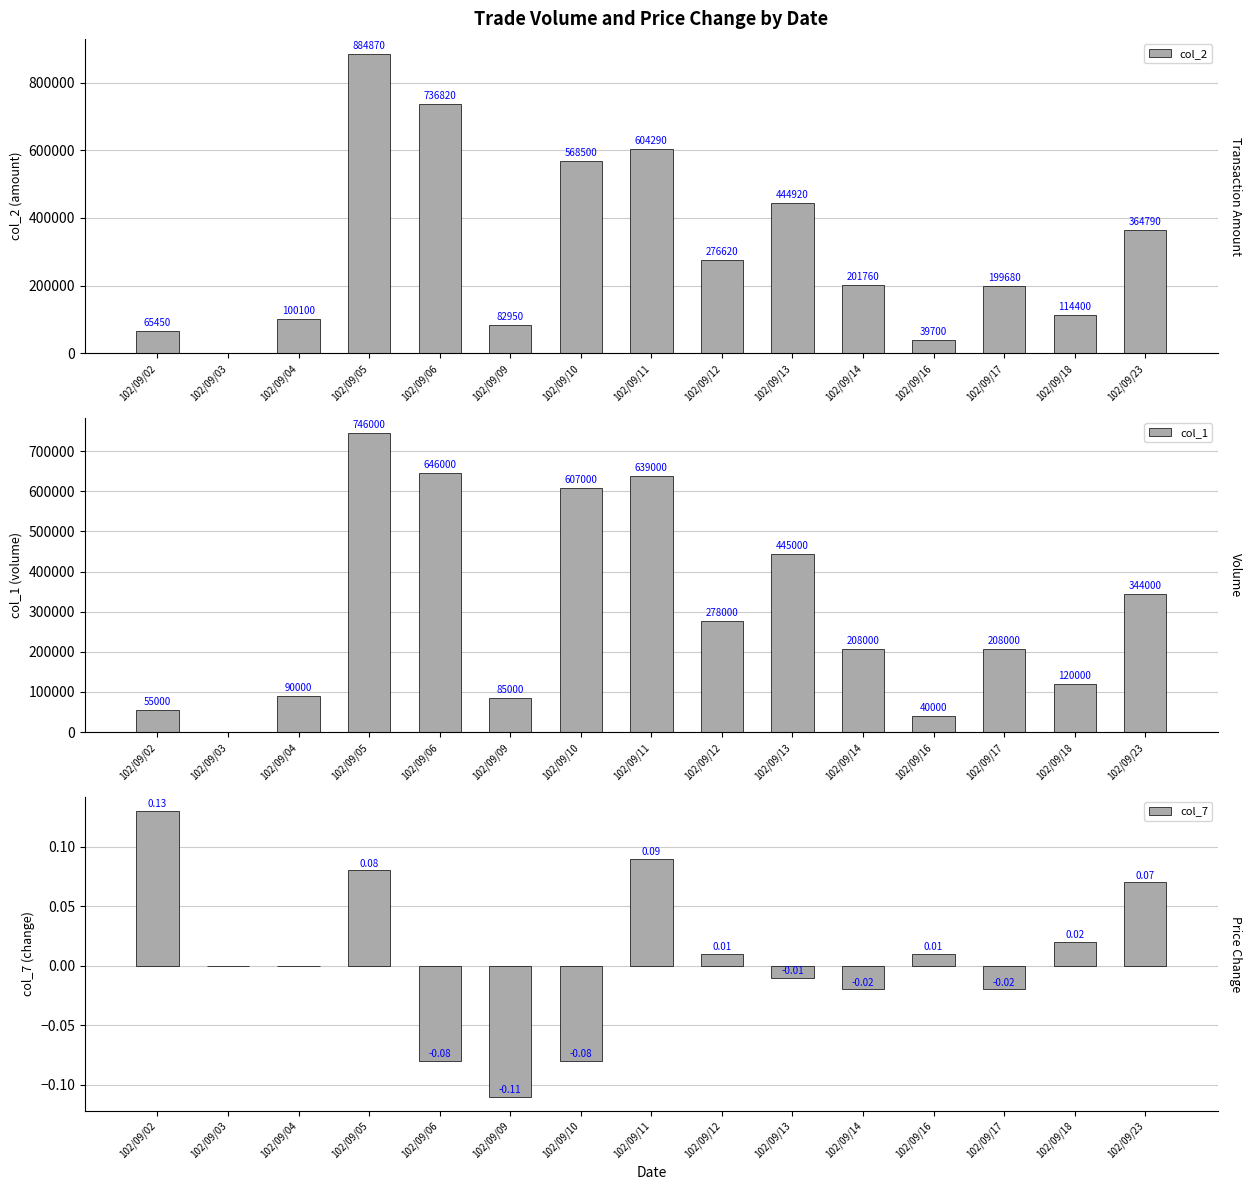

Which category has the lowest value in the col_7 series?

102/09/09